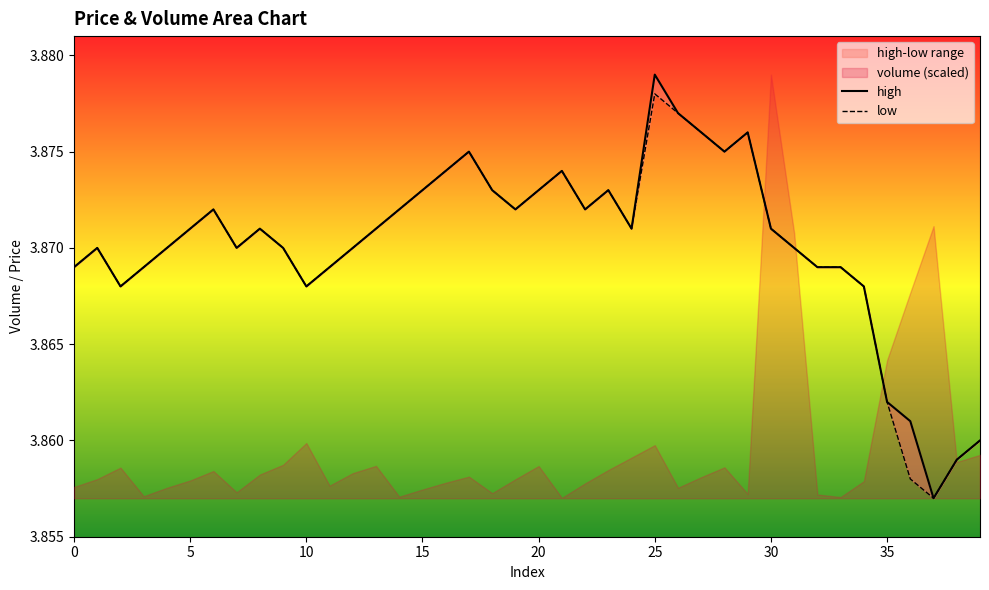

Which series has the widest spread of values?

high